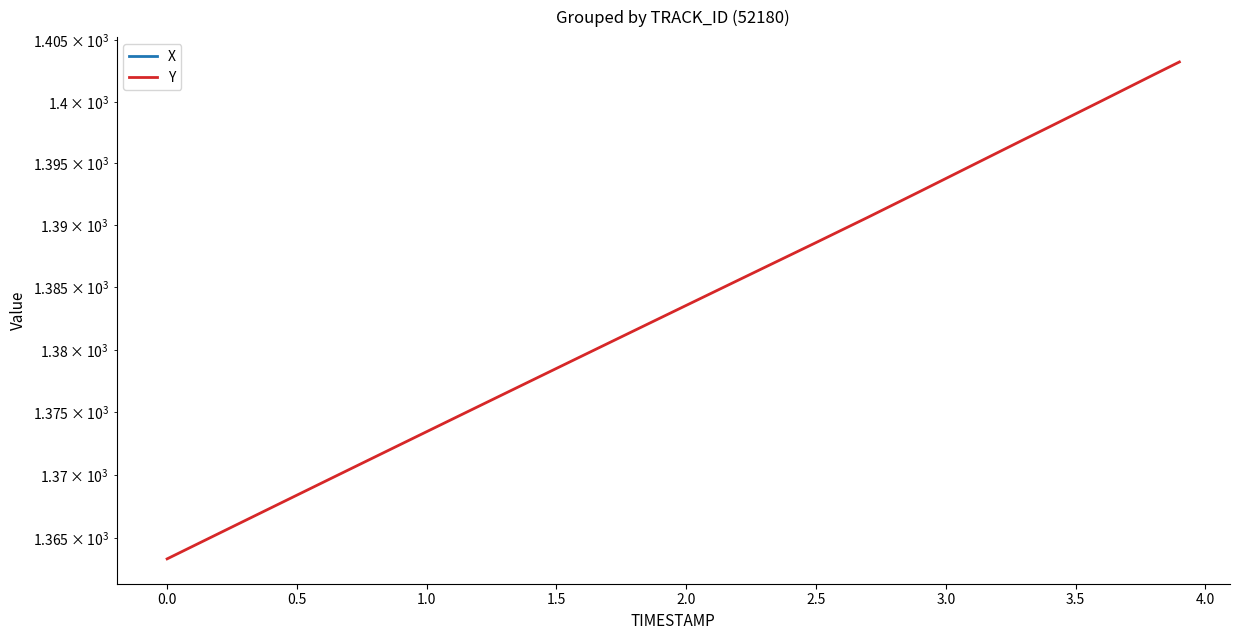

True or false: X and Y cross at least once.

False